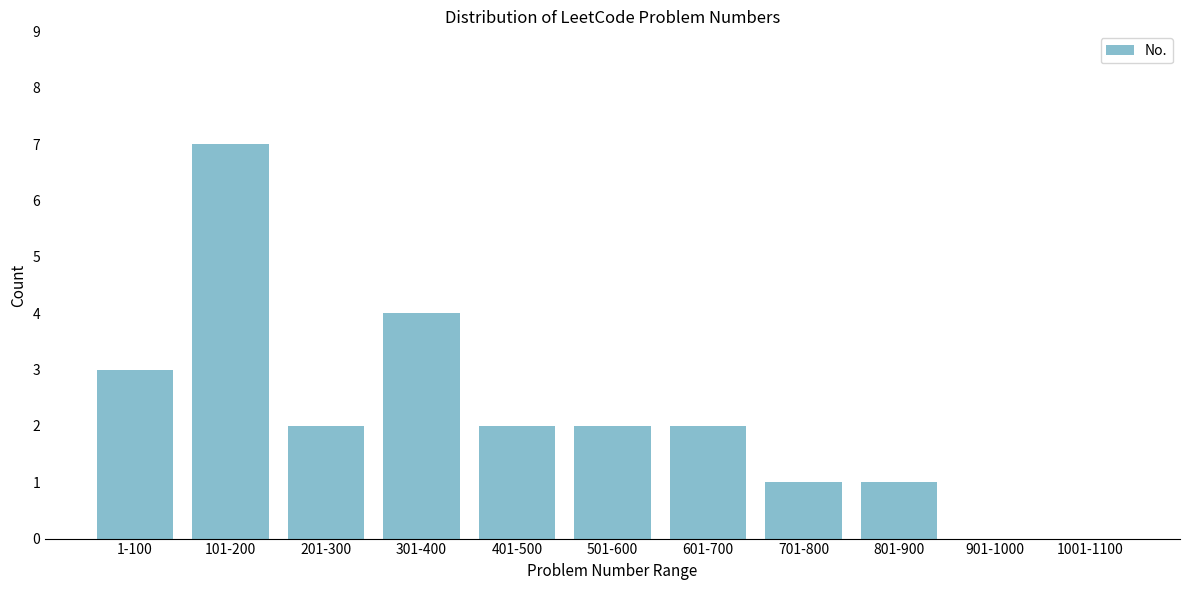

Reading left to right, list all the values displayed in this chart.

1-100=3	101-200=7	201-300=2	301-400=4	401-500=2	501-600=2	601-700=2	701-800=1	801-900=1	901-1000=0	1001-1100=0